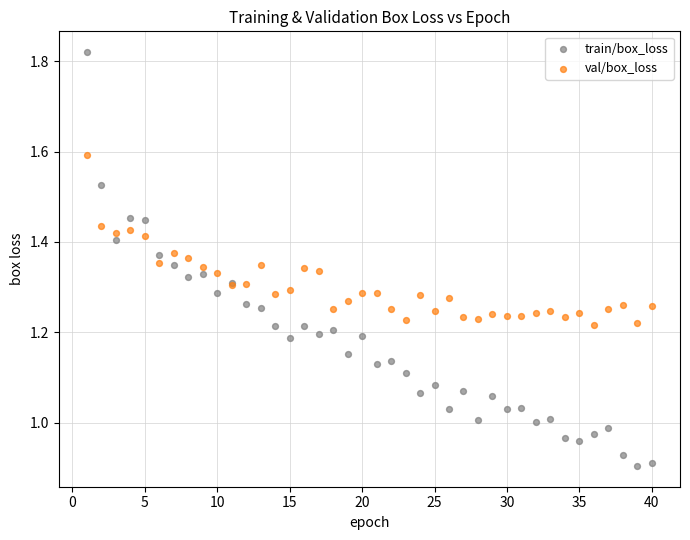

Which series contains the lowest Y value?

train/box_loss